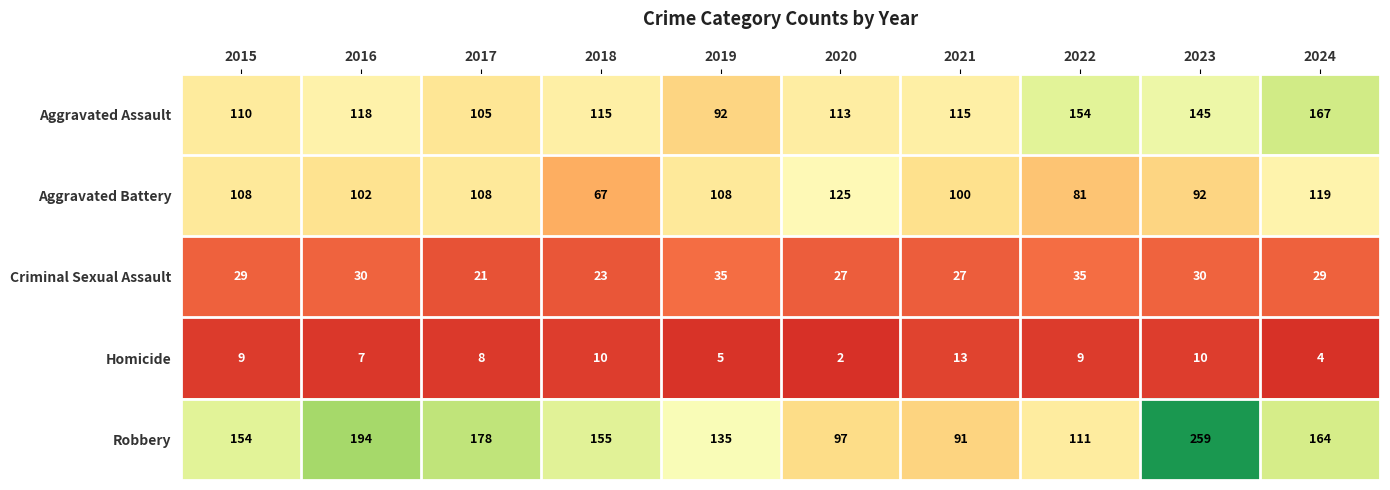

At which label does Homicide reach its minimum?

2020